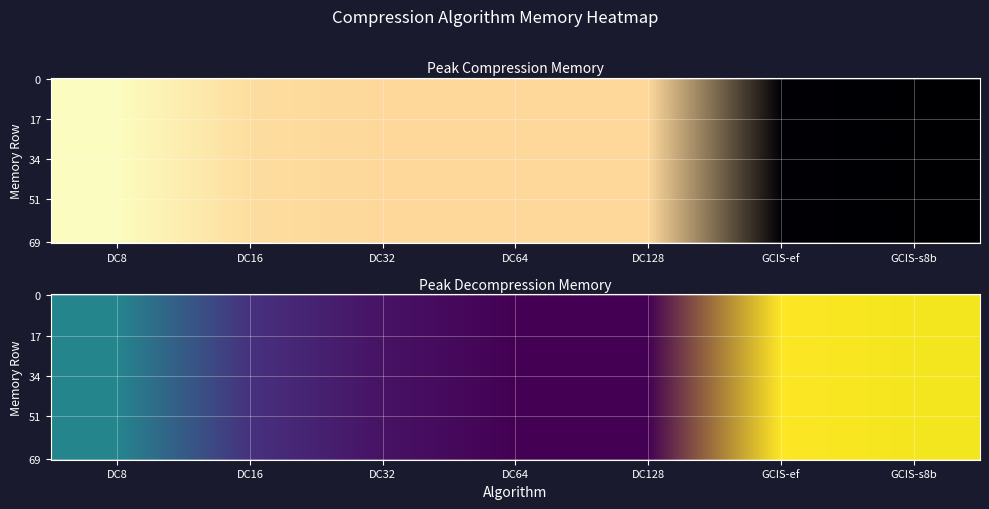

The DC8 series shows 563898826 at 1. True or false?

True